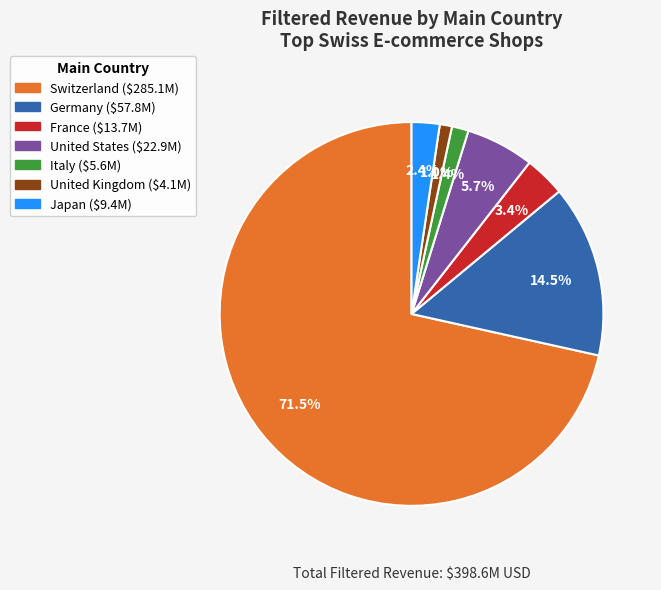

Which slice is the largest?

Switzerland